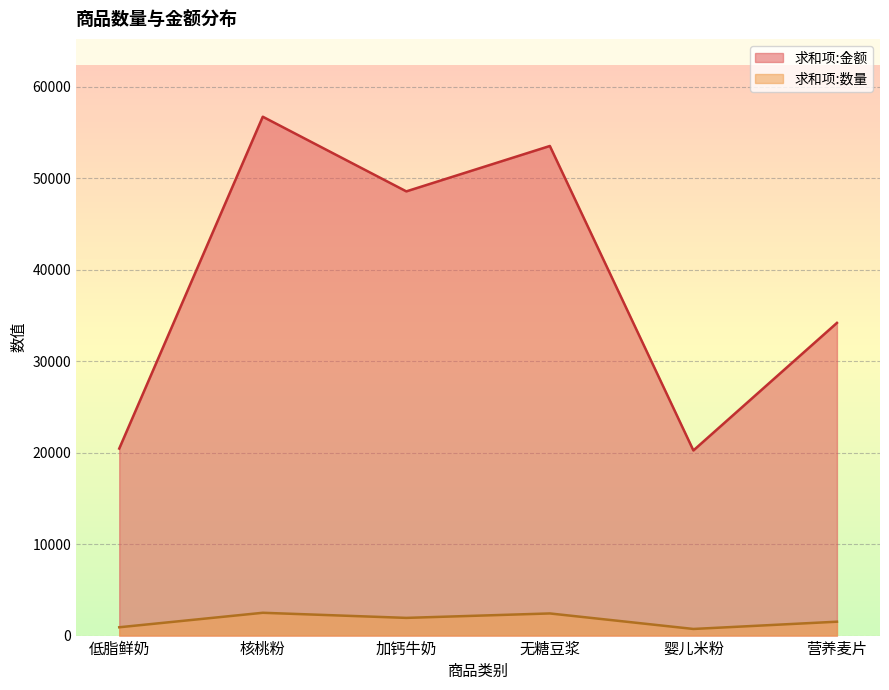

How many categories are shown in the chart?

6